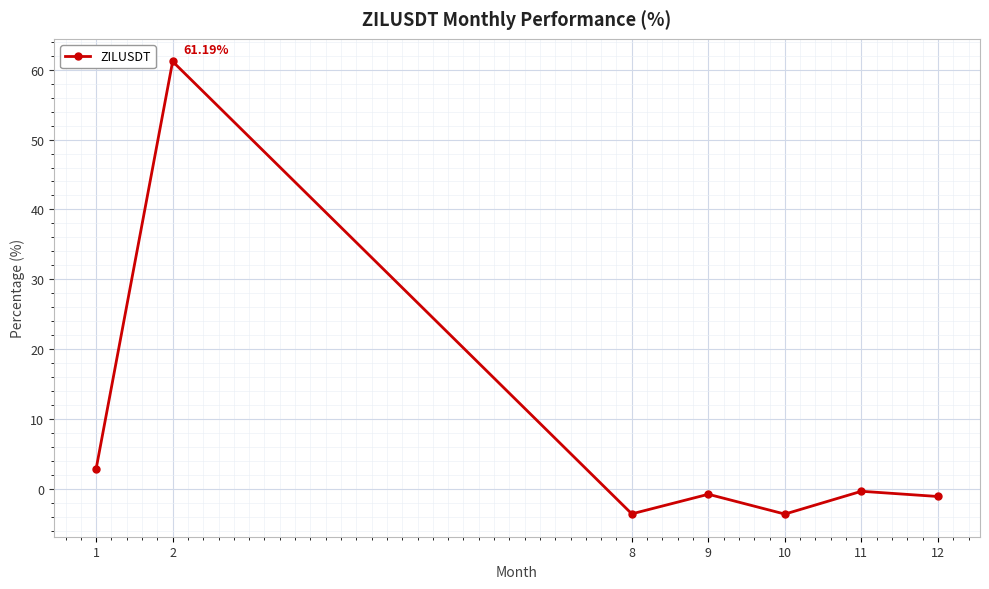

What is the approximate value at 2?

61.2